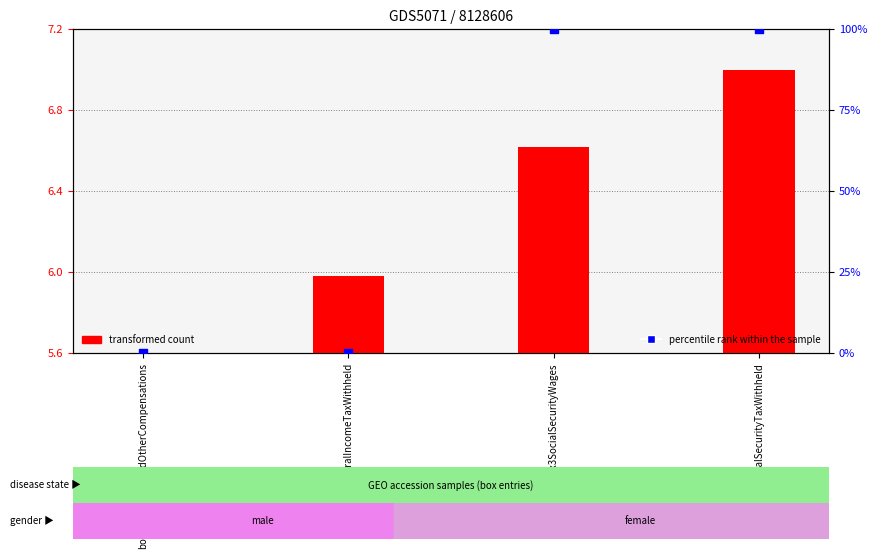

Is the value of transformed count at box3SocialSecurityWages greater than the value of percentile rank within the sample at box3SocialSecurityWages?

No